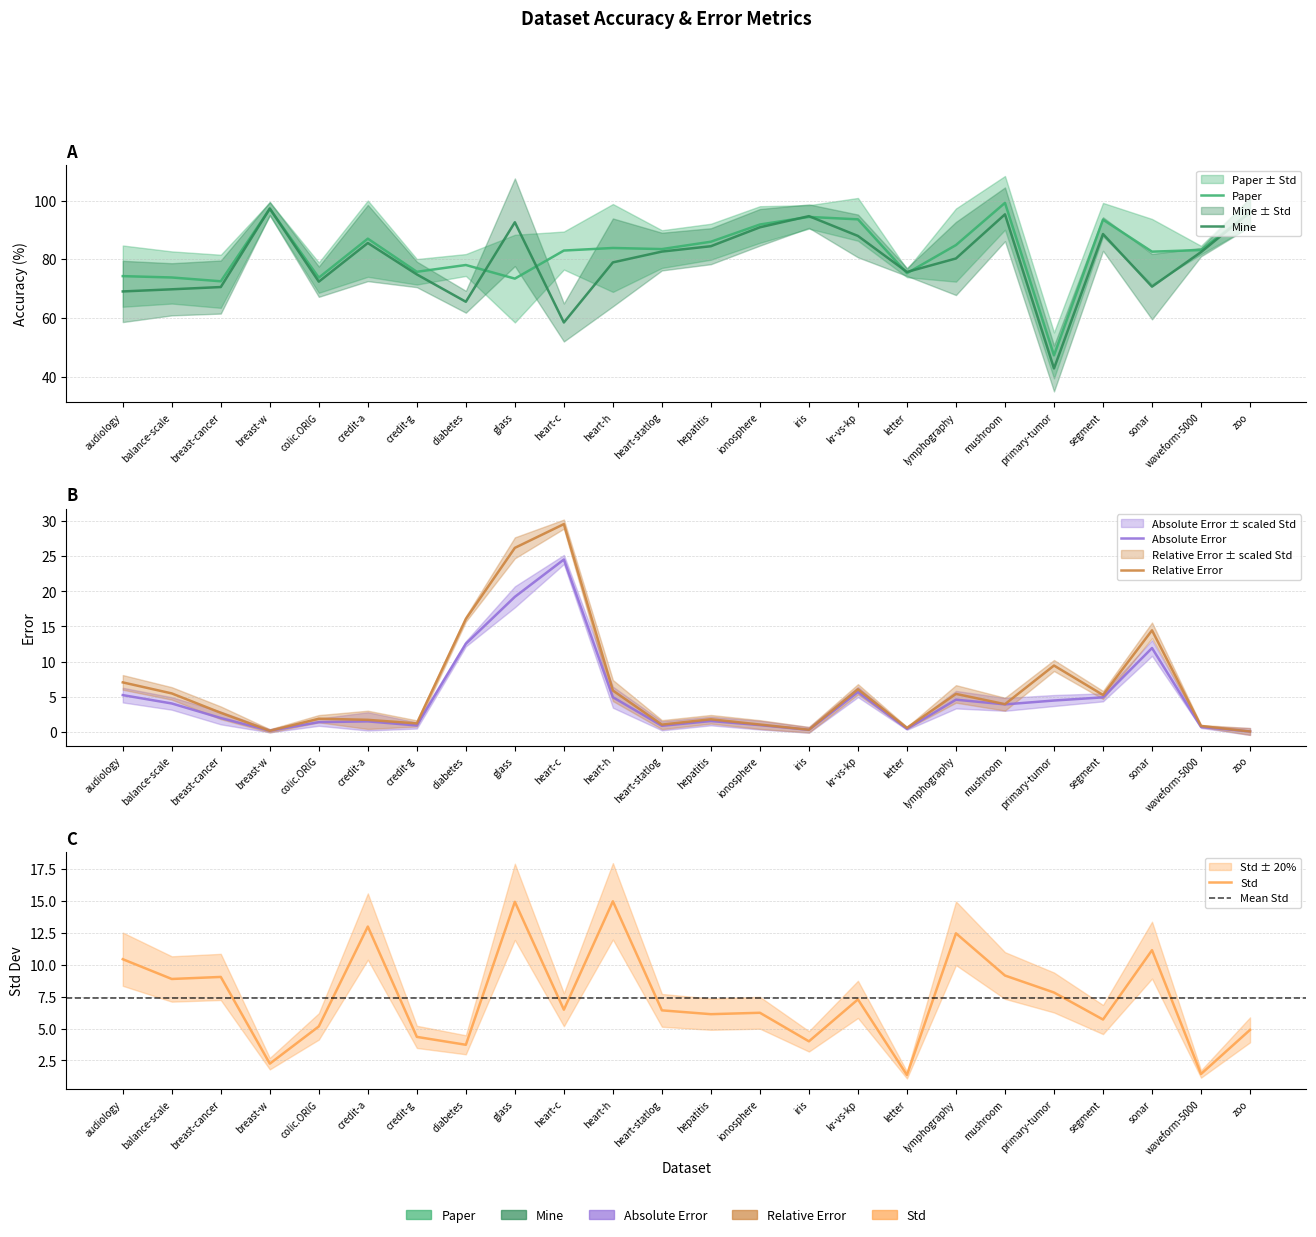

Reading right to left, extract all data points from this chart.

Paper: zoo=96.0	waveform-5000=83.1	sonar=82.6	segment=93.5	primary-tumor=47.2	mushroom=99.2	lymphography=84.8	letter=75.2	kr-vs-kp=93.6	iris=94.4	ionosphere=91.8	hepatitis=86.0	heart-statlog=83.4	heart-h=83.8	heart-c=82.9	glass=73.4	diabetes=78.0	credit-g=75.7	credit-a=87.0	colic.ORIG=73.7	breast-w=97.1	breast-cancer=72.5	balance-scale=73.8	audiology=74.2
Mine: zoo=96.0	waveform-5000=82.4	sonar=70.6	segment=88.6	primary-tumor=42.8	mushroom=95.3	lymphography=80.2	letter=75.6	kr-vs-kp=87.9	iris=94.7	ionosphere=90.9	hepatitis=84.4	heart-statlog=82.6	heart-h=78.9	heart-c=58.4	glass=92.6	diabetes=65.5	credit-g=74.8	credit-a=85.5	colic.ORIG=72.3	breast-w=97.3	breast-cancer=70.5	balance-scale=69.7	audiology=69.0
Std: zoo=4.9	waveform-5000=1.4	sonar=11.2	segment=5.7	primary-tumor=7.8	mushroom=9.2	lymphography=12.5	letter=1.4	kr-vs-kp=7.3	iris=4.0	ionosphere=6.2	hepatitis=6.1	heart-statlog=6.4	heart-h=15.0	heart-c=6.5	glass=14.9	diabetes=3.7	credit-g=4.3	credit-a=13.0	colic.ORIG=5.2	breast-w=2.2	breast-cancer=9.1	balance-scale=8.9	audiology=10.4
Absolute Error: zoo=0.0	waveform-5000=0.7	sonar=11.9	segment=4.9	primary-tumor=4.5	mushroom=3.9	lymphography=4.6	letter=0.4	kr-vs-kp=5.7	iris=0.3	ionosphere=0.9	hepatitis=1.5	heart-statlog=0.8	heart-h=4.9	heart-c=24.5	glass=19.2	diabetes=12.5	credit-g=0.9	credit-a=1.5	colic.ORIG=1.4	breast-w=0.1	breast-cancer=2.0	balance-scale=4.0	audiology=5.2
Relative Error: zoo=0.0	waveform-5000=0.8	sonar=14.4	segment=5.2	primary-tumor=9.4	mushroom=3.9	lymphography=5.4	letter=0.6	kr-vs-kp=6.0	iris=0.3	ionosphere=1.0	hepatitis=1.8	heart-statlog=1.0	heart-h=5.9	heart-c=29.6	glass=26.2	diabetes=16.1	credit-g=1.2	credit-a=1.7	colic.ORIG=1.9	breast-w=0.1	breast-cancer=2.7	balance-scale=5.5	audiology=7.0